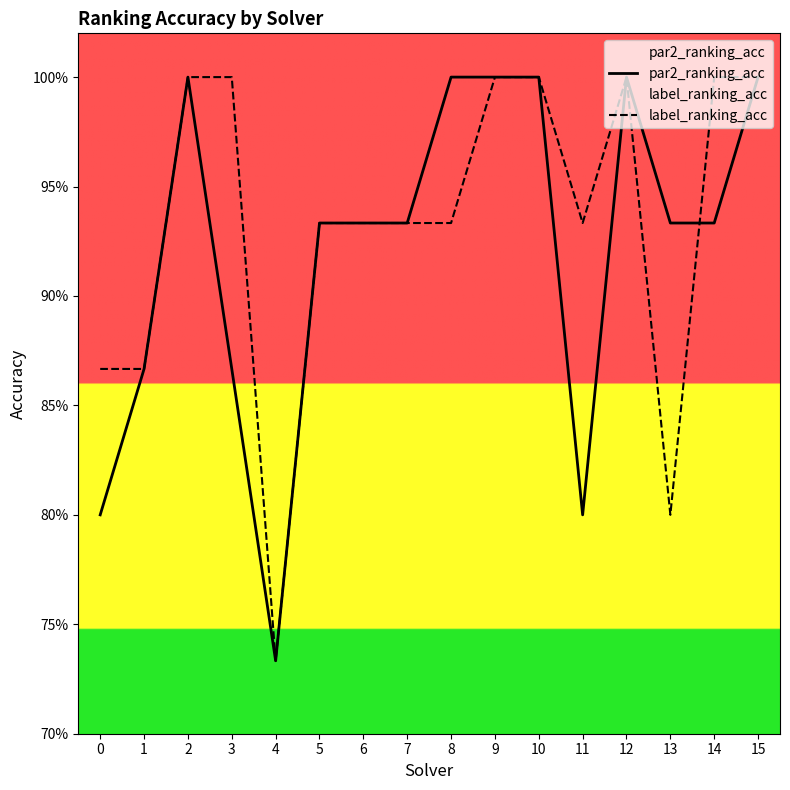

What is the difference between the second highest and minimum values in the par2_ranking_acc series?

0.3